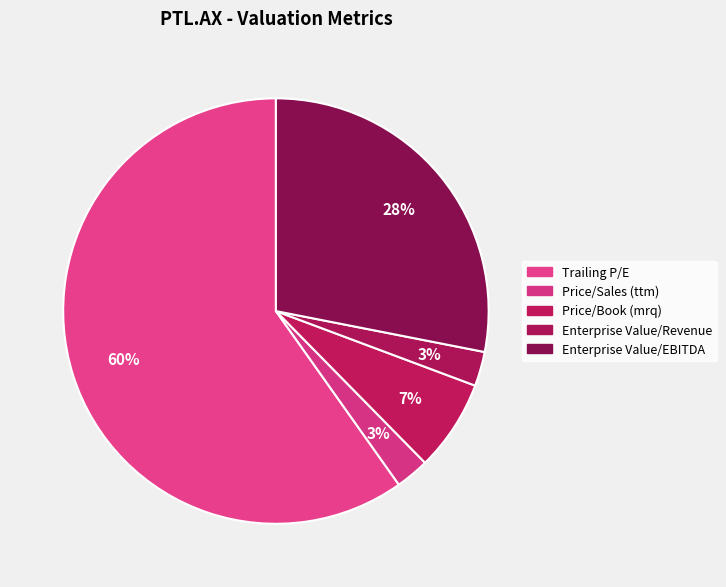

Is it true that Price/Sales (ttm) is 14% of the pie?

False